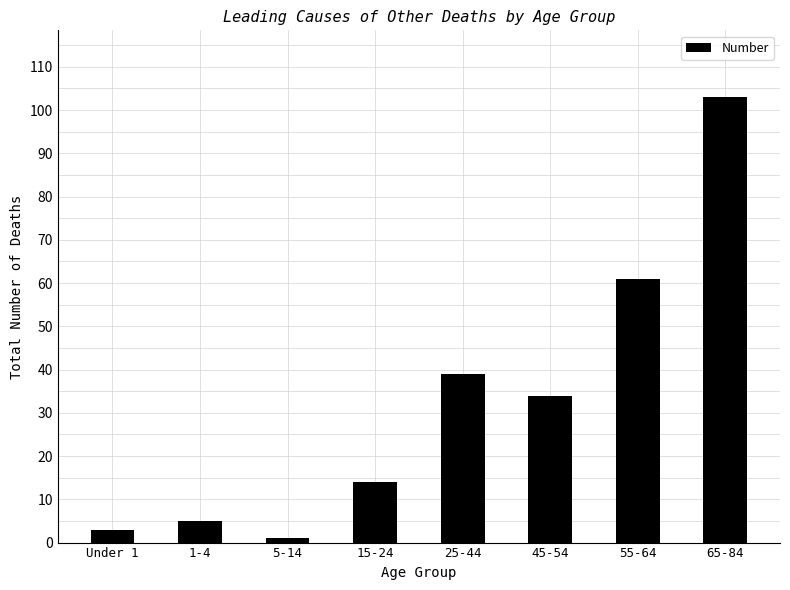

At which label does the data first exceed 34?

25-44